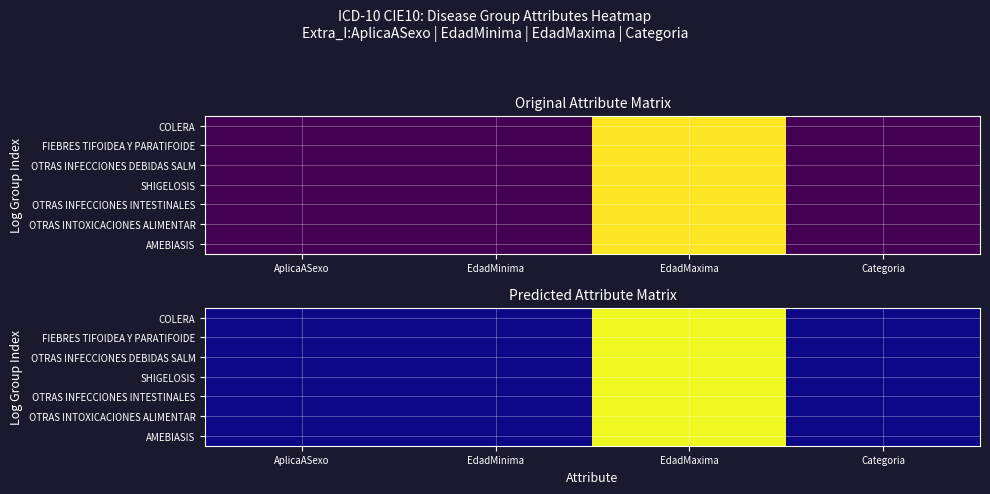

At how many categories does at least one series exceed 638?

1